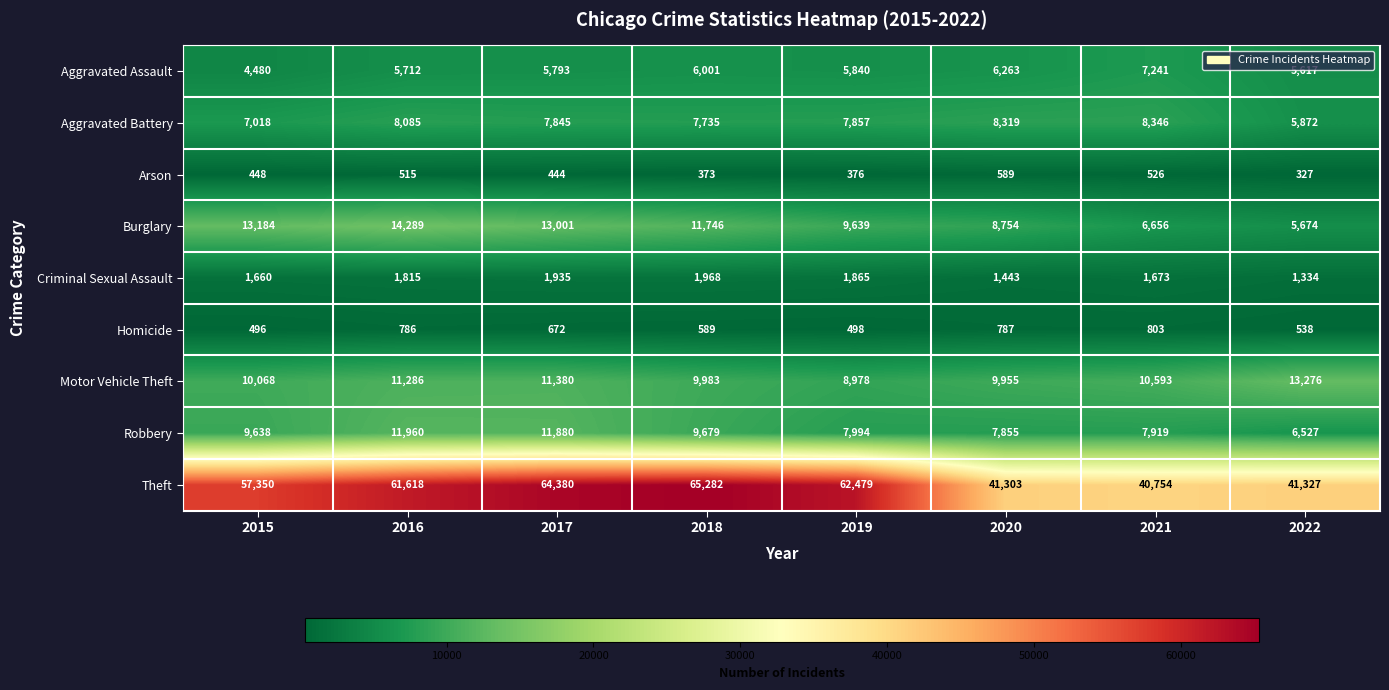

What is the greatest value displayed?

65282